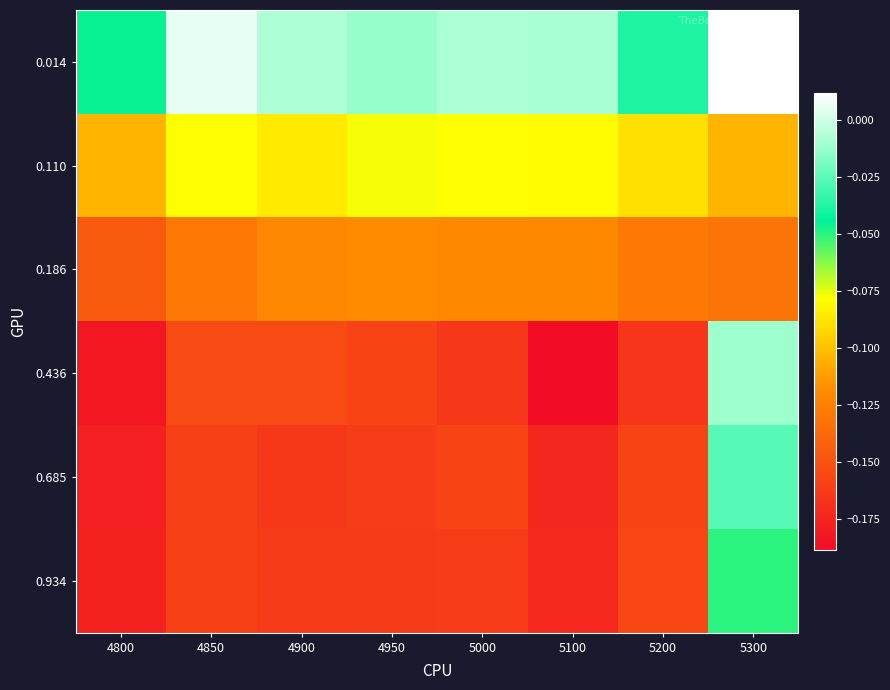

Reading left to right, list all the values displayed in this chart.

0.014: 4800=-0.0	4850=0.0	4900=-0.0	4950=-0.0	5000=-0.0	5100=-0.0	5200=-0.0	5300=0.0
0.110: 4800=-0.1	4850=-0.1	4900=-0.1	4950=-0.1	5000=-0.1	5100=-0.1	5200=-0.1	5300=-0.1
0.186: 4800=-0.1	4850=-0.1	4900=-0.1	4950=-0.1	5000=-0.1	5100=-0.1	5200=-0.1	5300=-0.1
0.436: 4800=-0.2	4850=-0.2	4900=-0.2	4950=-0.2	5000=-0.2	5100=-0.2	5200=-0.2	5300=-0.0
0.685: 4800=-0.2	4850=-0.2	4900=-0.2	4950=-0.2	5000=-0.2	5100=-0.2	5200=-0.2	5300=-0.0
0.934: 4800=-0.2	4850=-0.2	4900=-0.2	4950=-0.2	5000=-0.2	5100=-0.2	5200=-0.2	5300=-0.1